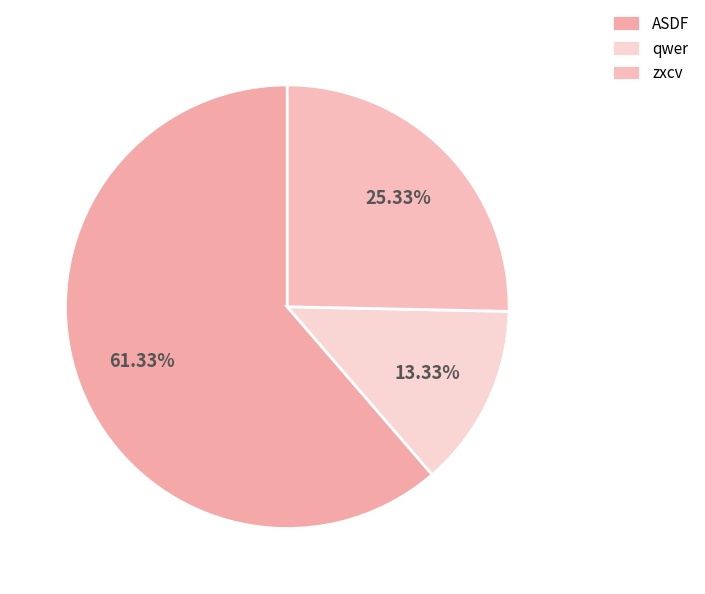

What percentage is the ASDF slice, to the nearest percent?

61%